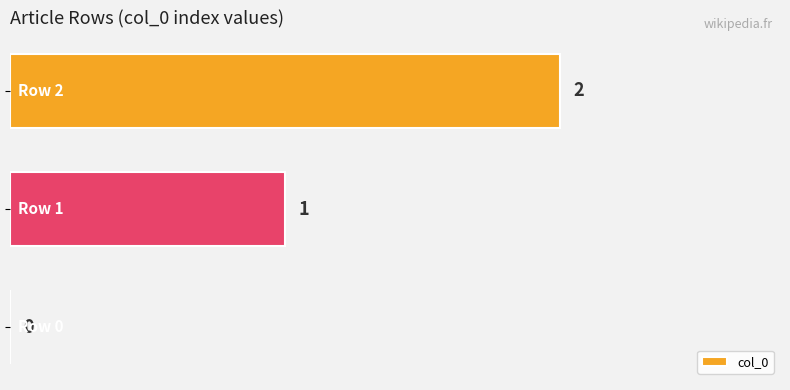

How many values are between 0 and 2?

3